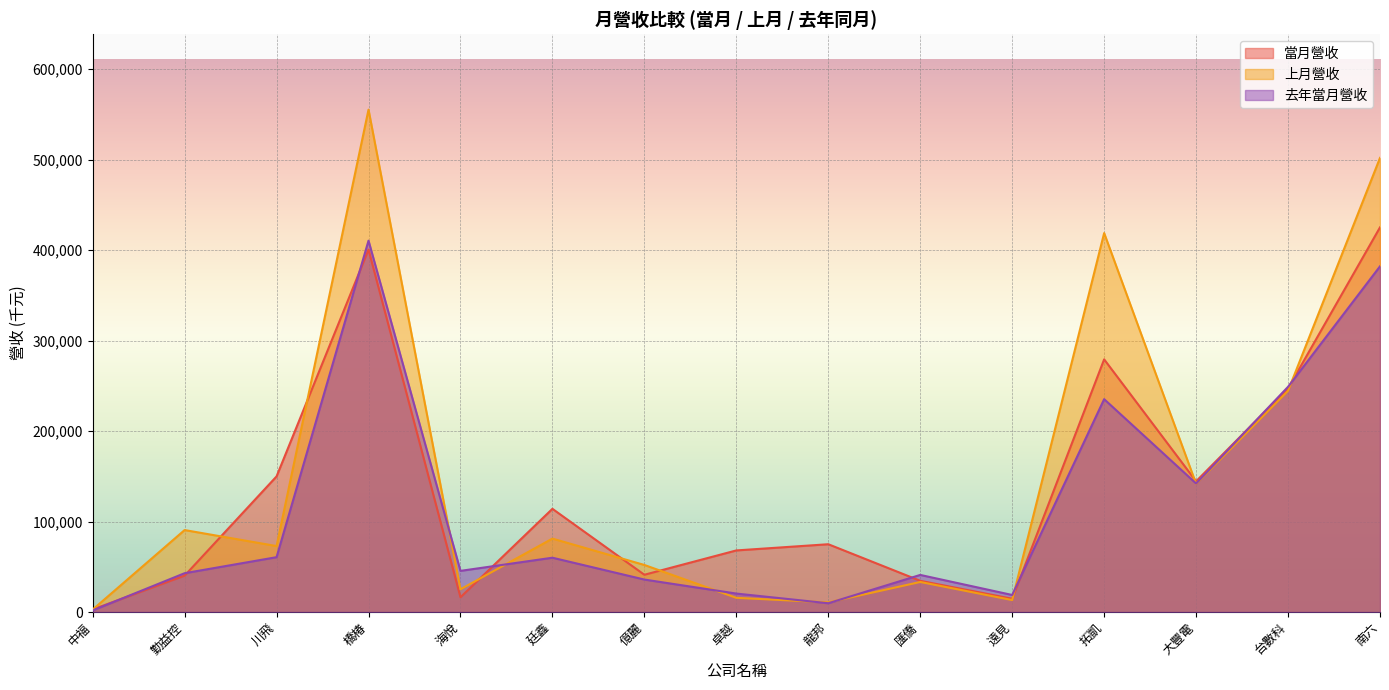

What is the sum of the 去年當月營收 values at 川飛 and 橋椿?

470951